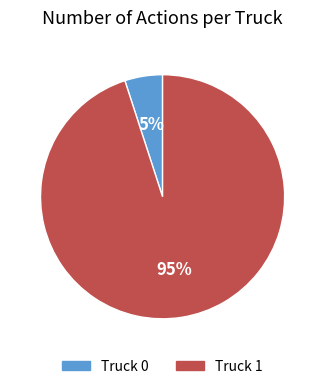

Rank the categories by value from lowest to highest.

Truck 0, Truck 1